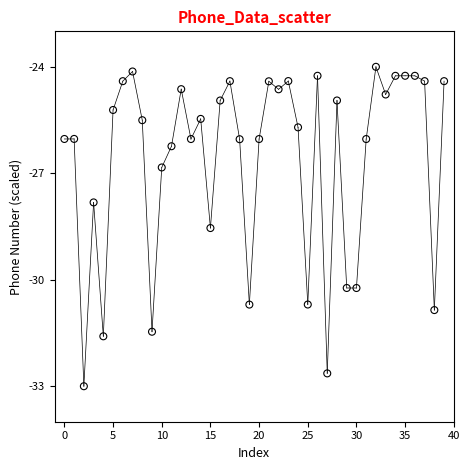

What Y value in the scatter plot is closest to -28?

-27.8